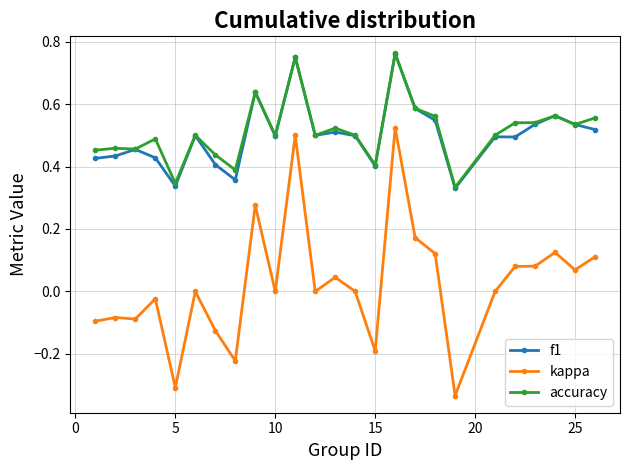

What are all the series names shown in the legend?

f1, kappa, accuracy